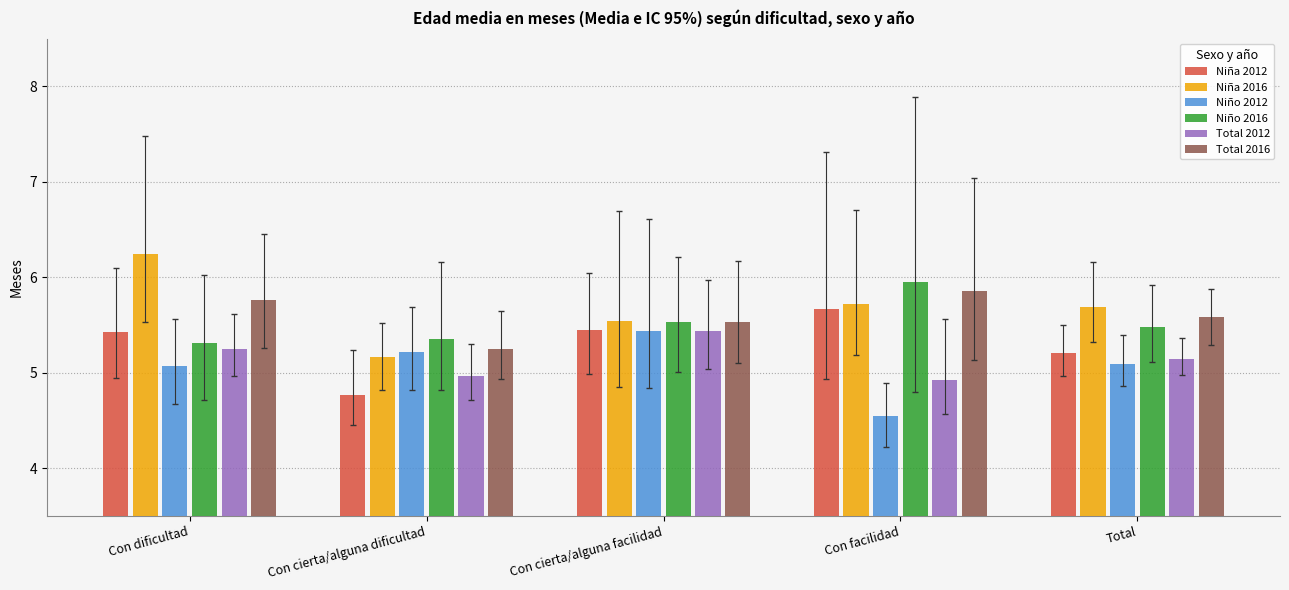

What is the greatest value displayed?

6.2